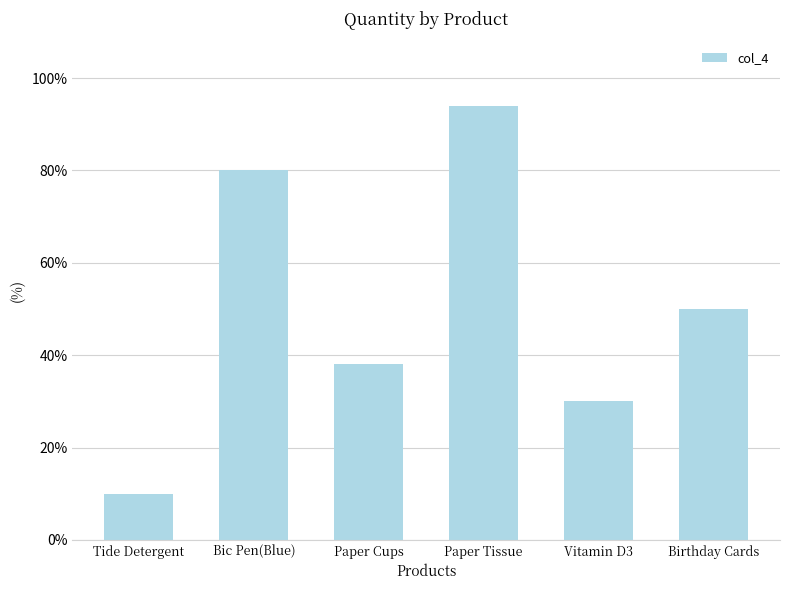

Where does the data first go above 50?

Bic Pen(Blue)